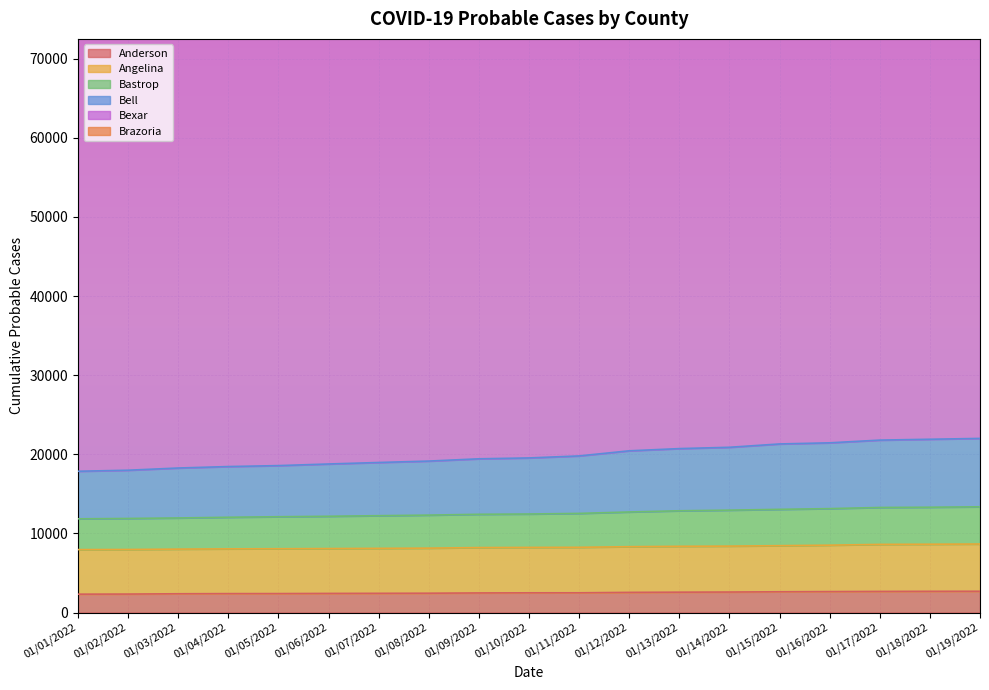

True or false: Anderson has a value of 2544 at 01/12/2022.

True